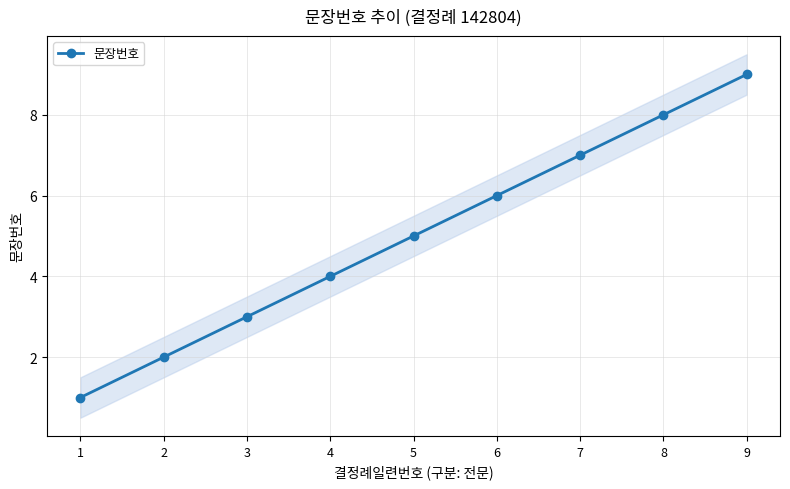

What is the value of the 2nd point from the left?

2